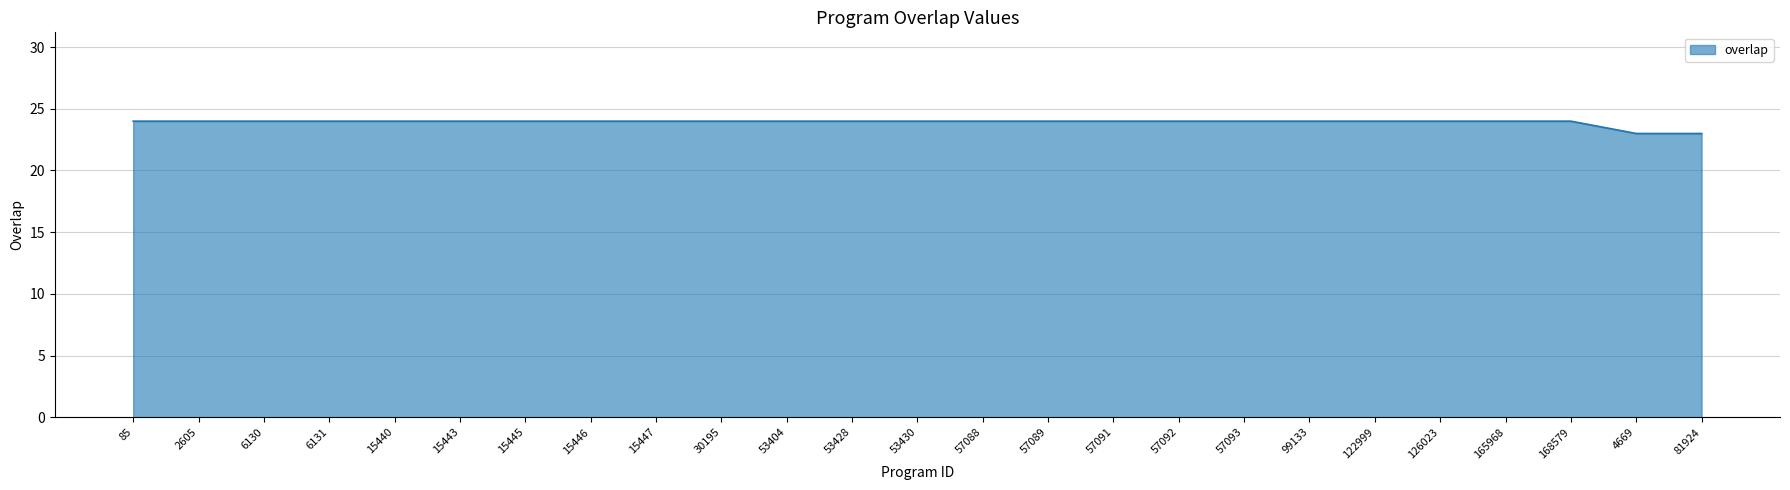

What is the smallest value displayed?

23